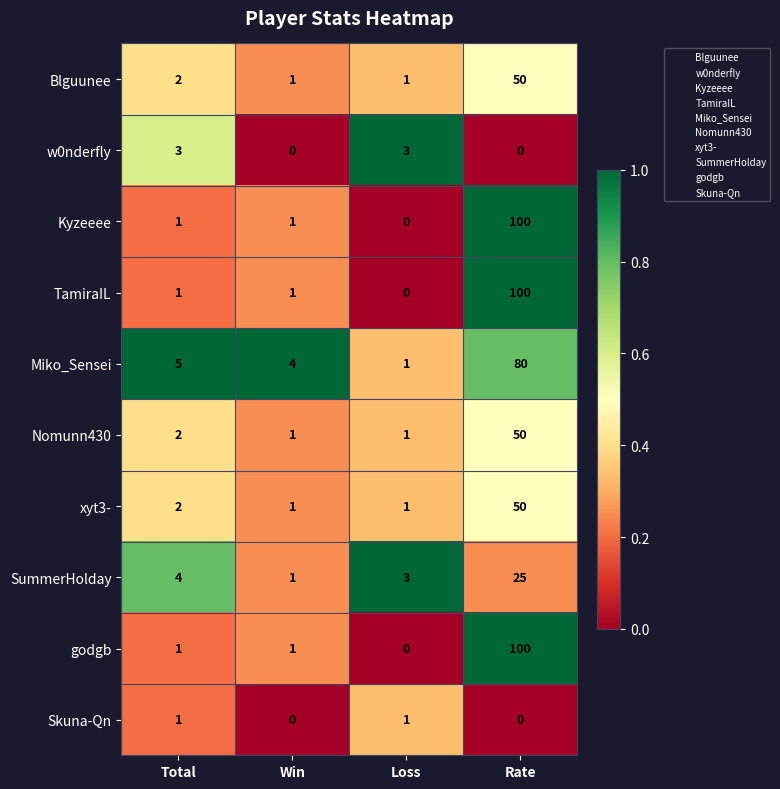

At how many categories does at least one series exceed 0?

4